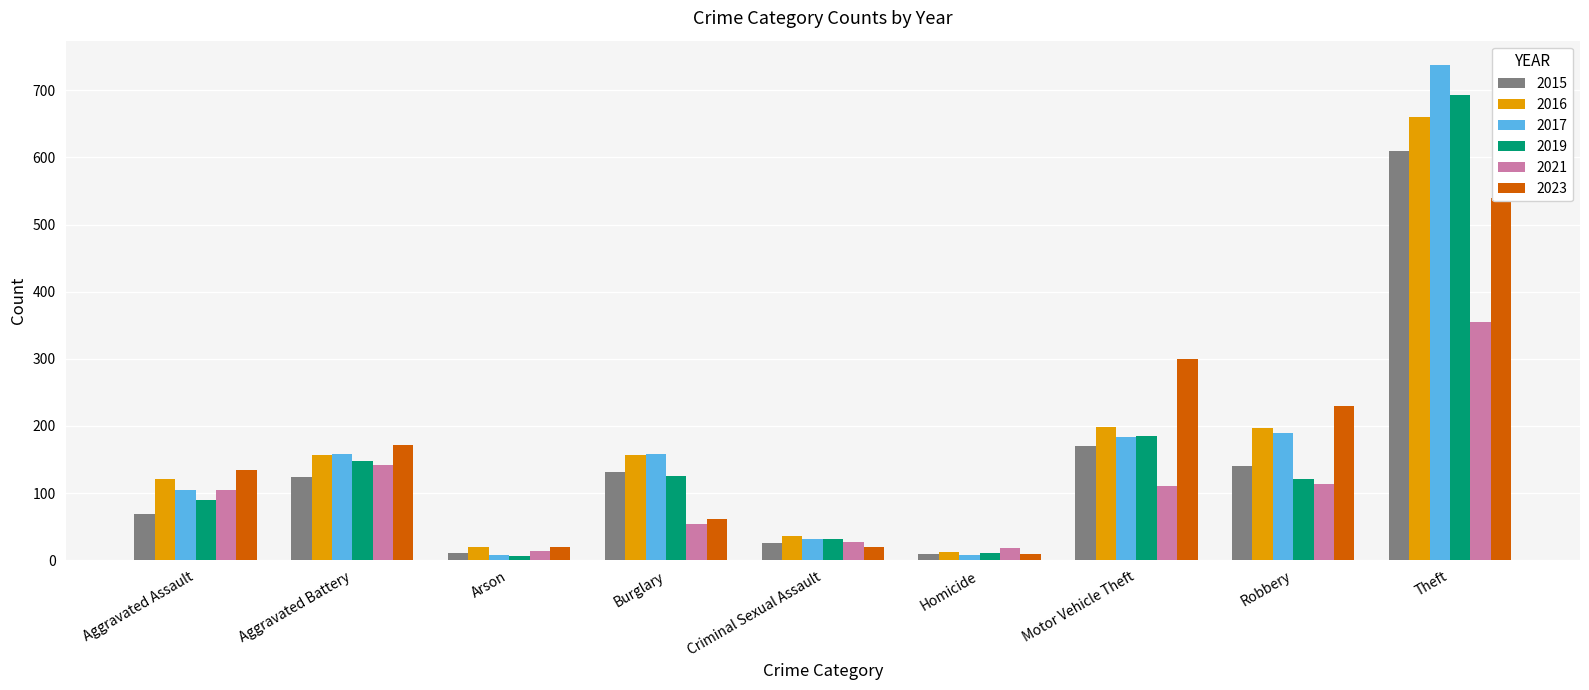

At Aggravated Assault, list the series in order from smallest to largest.

2015, 2019, 2017, 2021, 2016, 2023